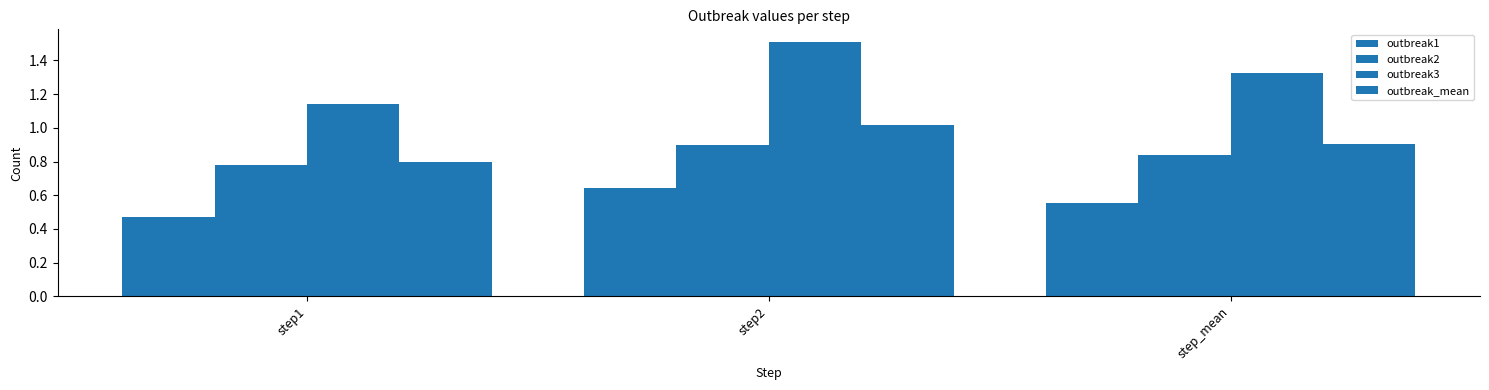

Count the number of categories in the chart.

3